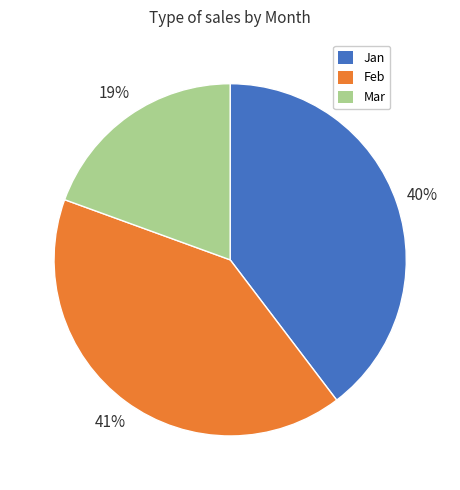

To the nearest percent, what portion does Jan represent?

40%